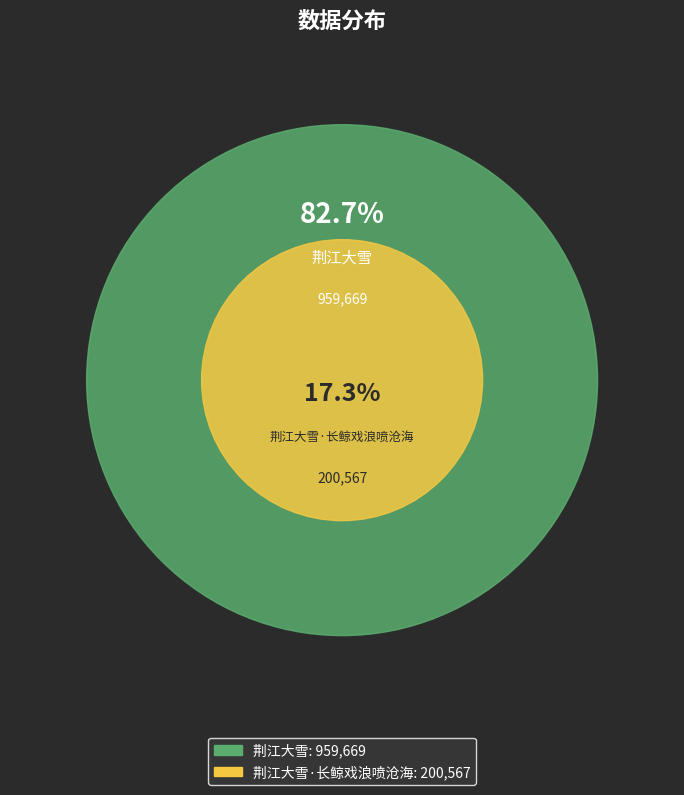

What is the change in value from 荆江大雪 to 荆江大雪·长鲸戏浪喷沧海?

-759102